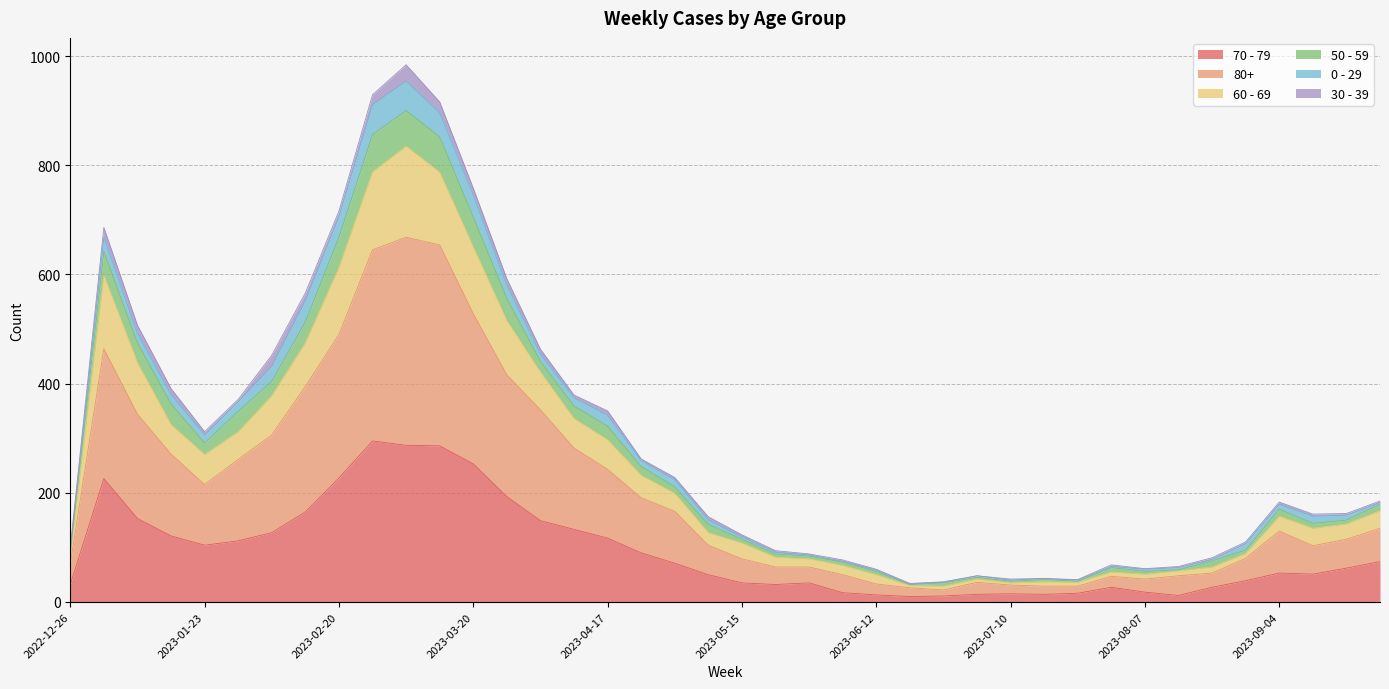

What position from the left is 2023-01-02?

2